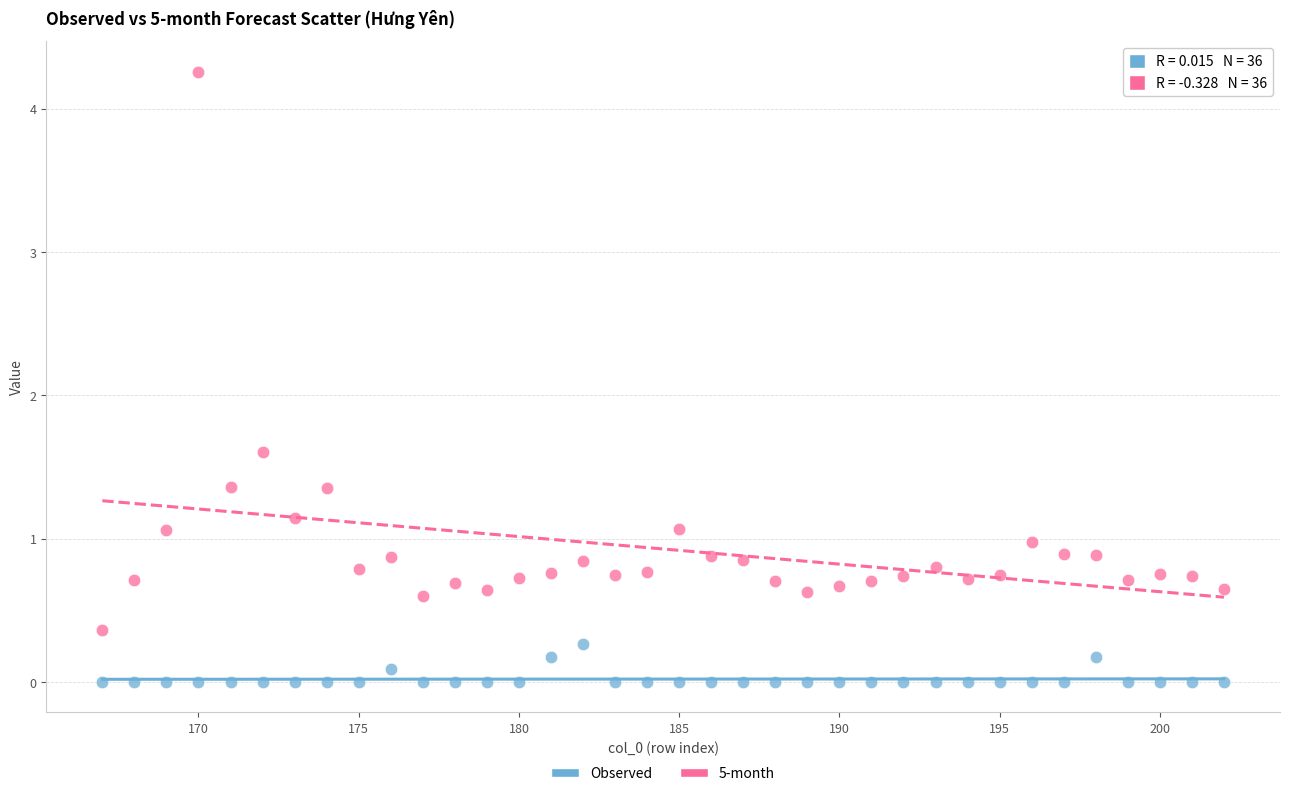

Across all data points, what is the range of X values (max minus min)?

35.0